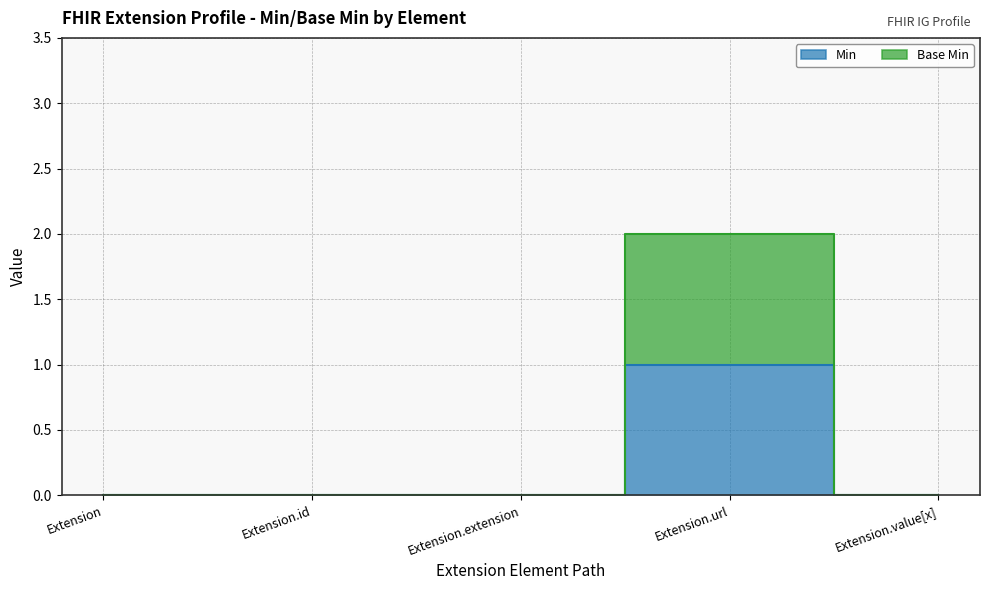

What are all the series names shown in the legend?

Min, Base Min